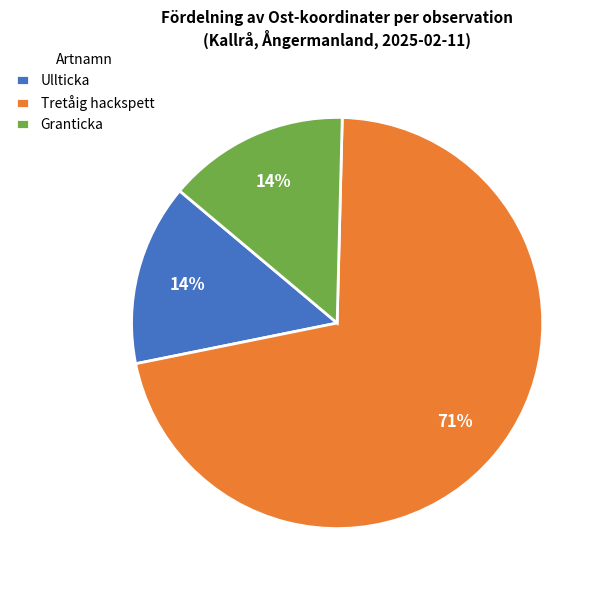

Is it true that Ullticka is 14% of the pie?

True